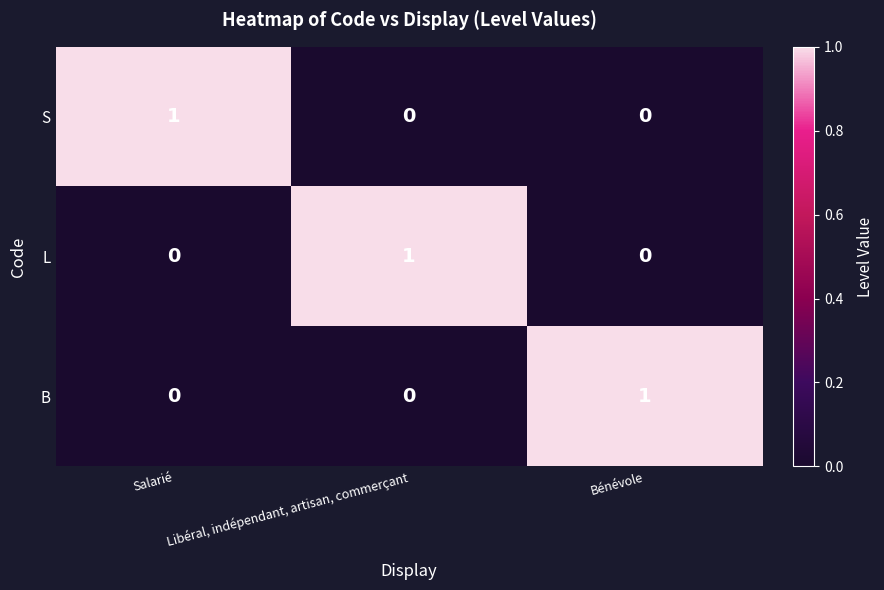

At how many categories does at least one series exceed 0?

3